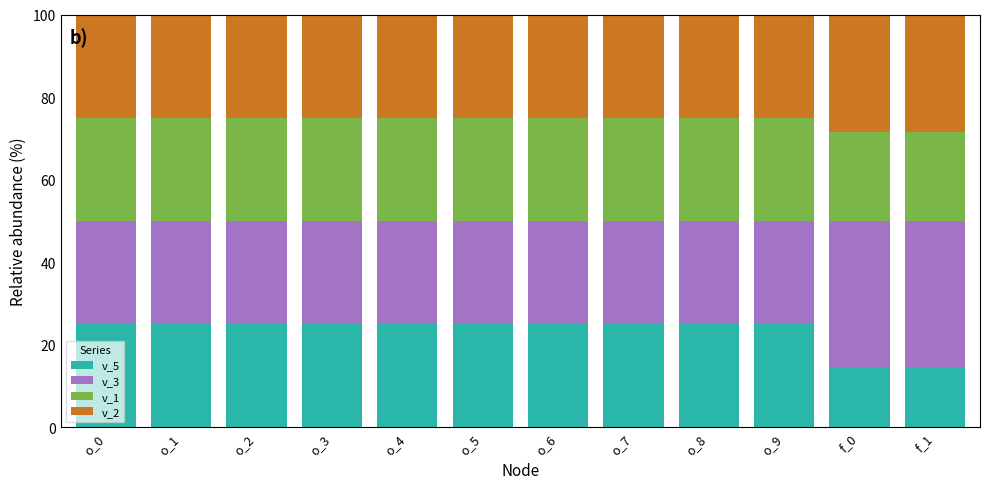

Count the number of categories in the chart.

12